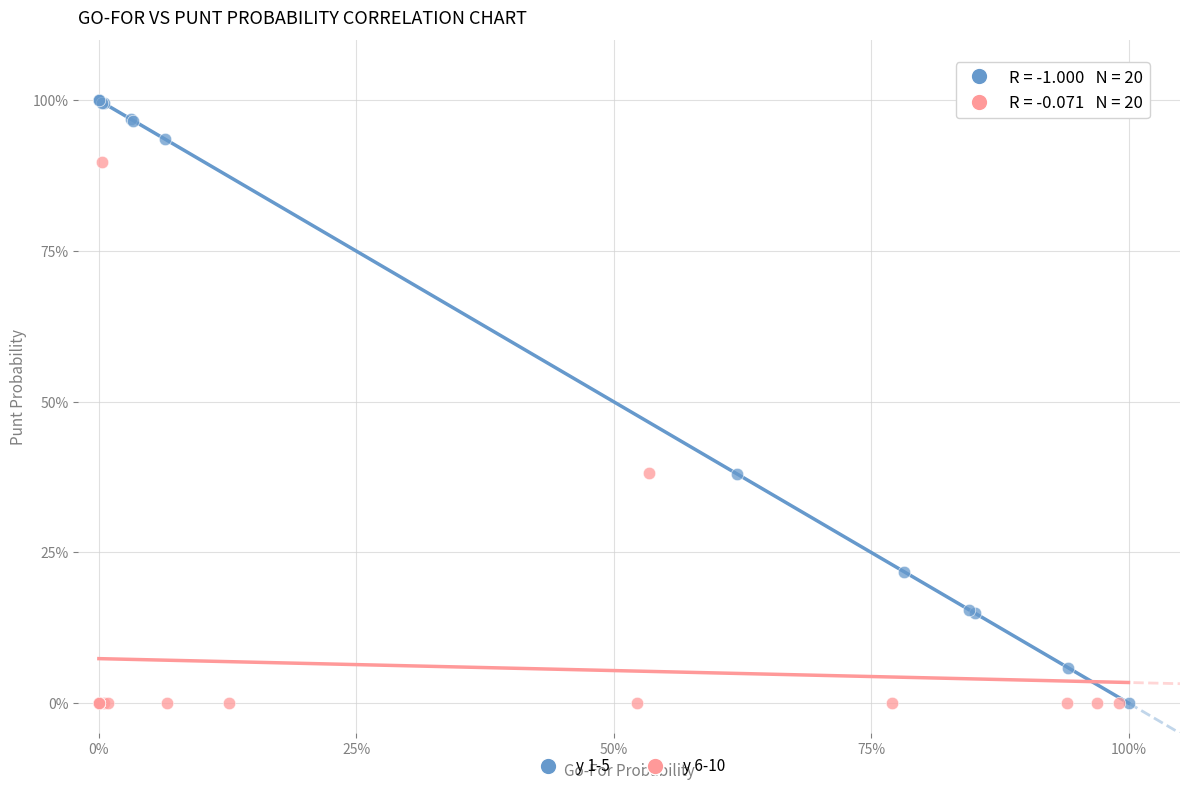

Which series has the largest Y range (max minus min)?

y 1-5